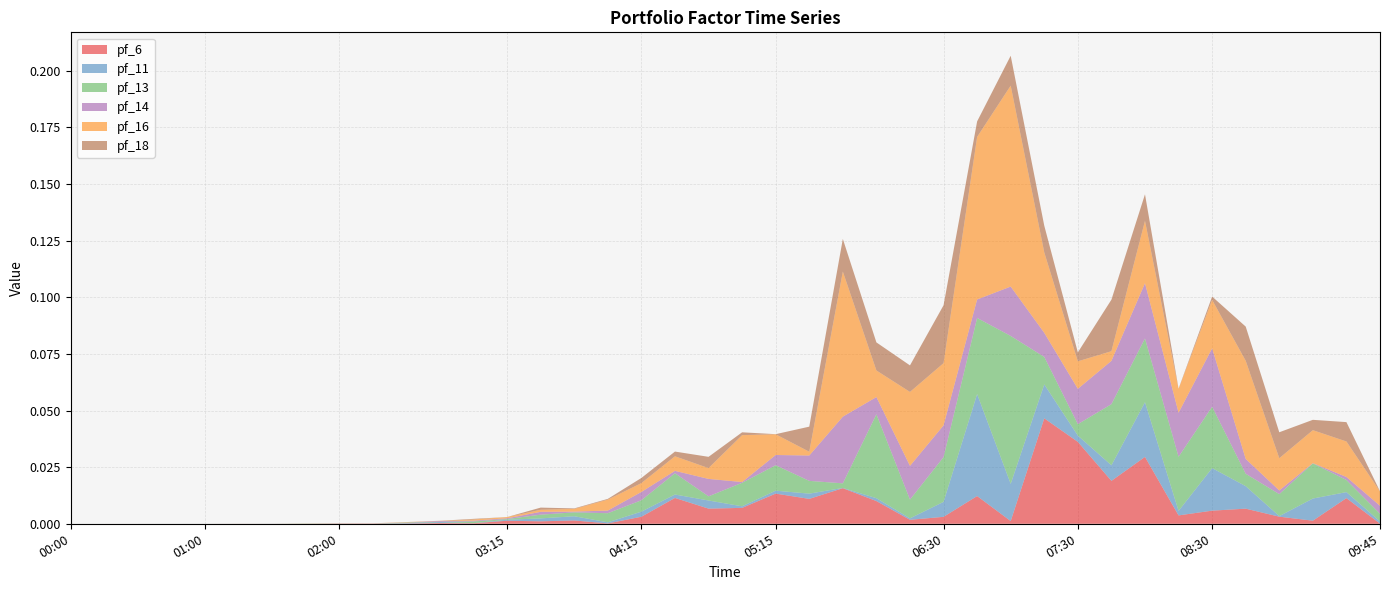

True or false: pf_16 and pf_6 intersect in this chart.

True